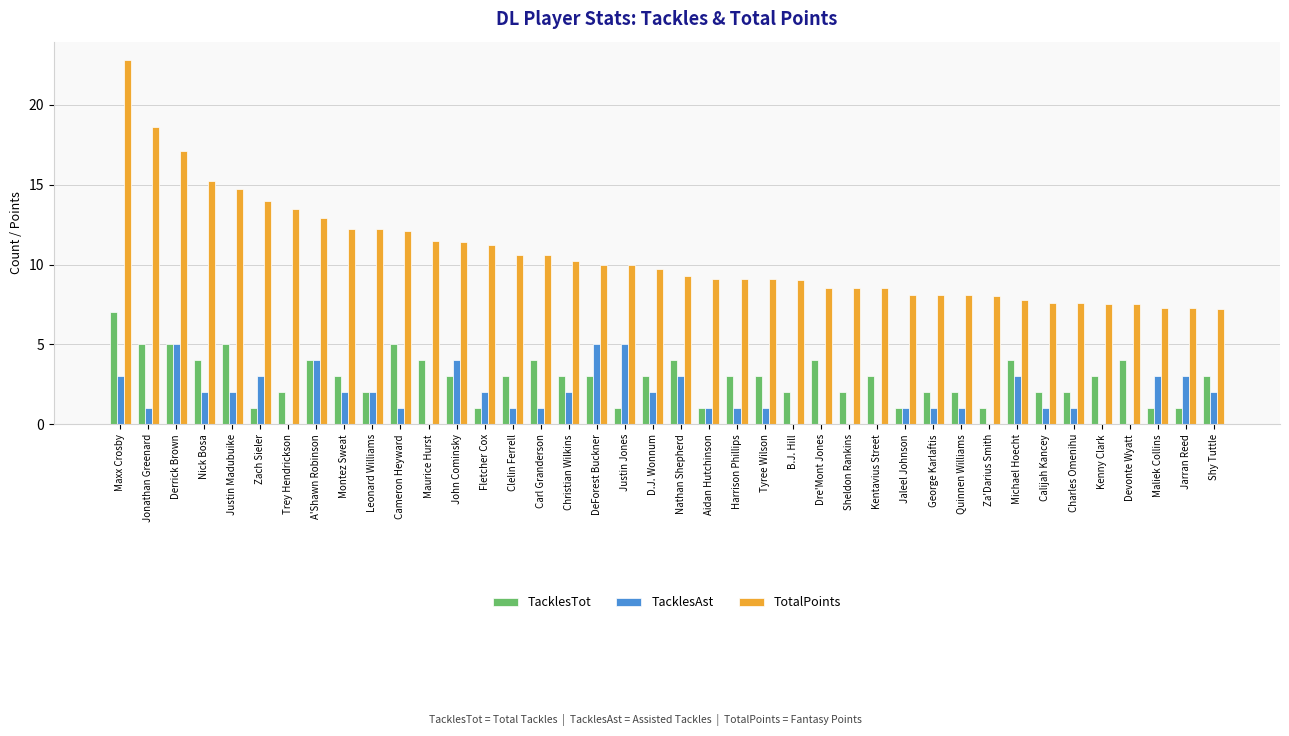

What value does the TotalPoints series have at Derrick Brown?

17.1